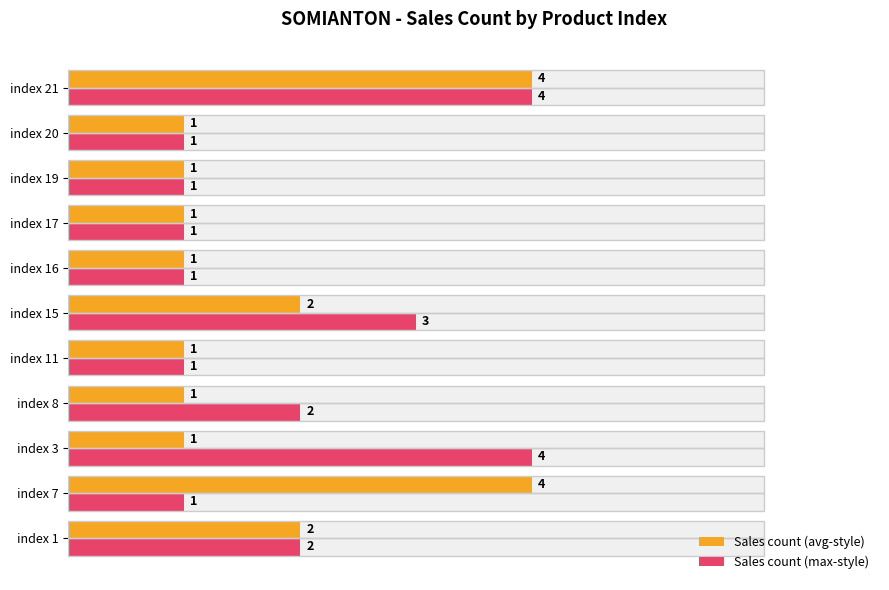

Are the bars grouped side by side (vs. stacked)?

Yes